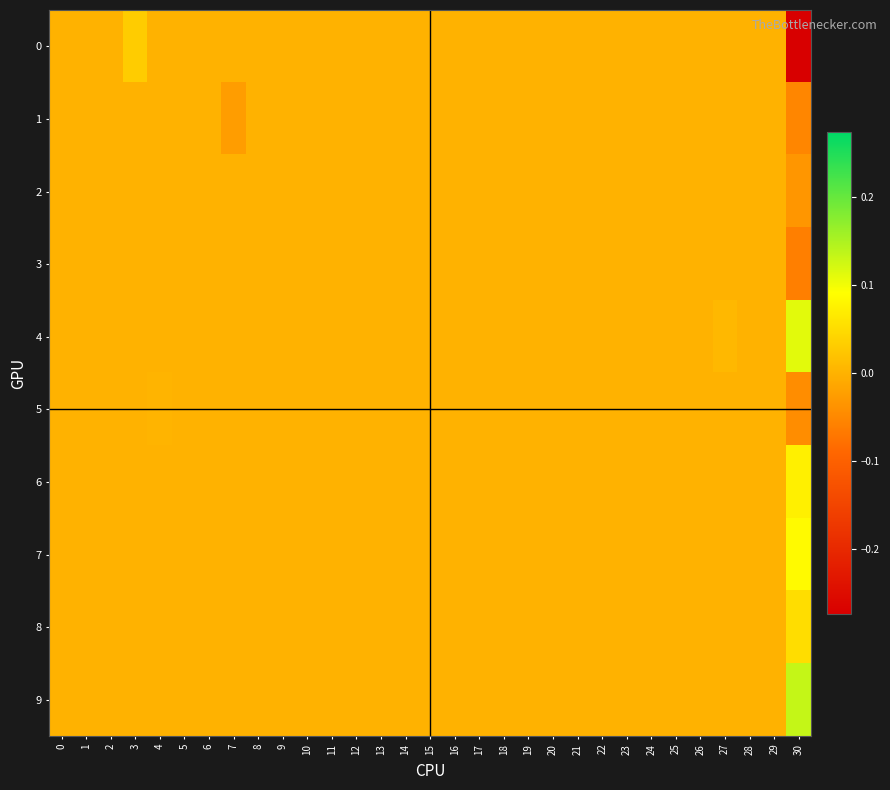

At 14, list the series in order from smallest to largest.

0, 1, 2, 3, 4, 5, 6, 7, 8, 9